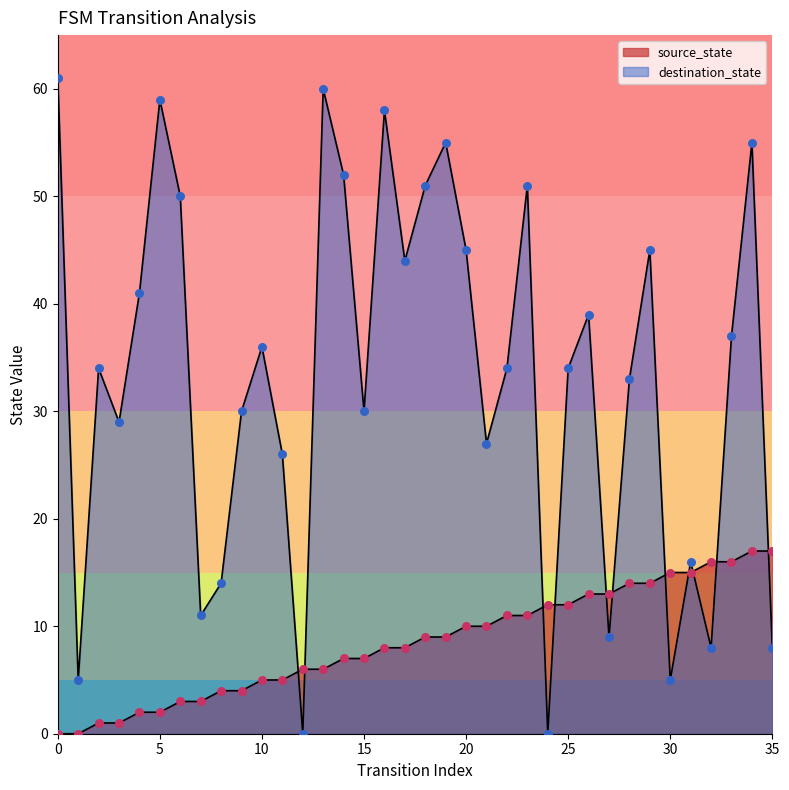

Which series has the largest Y range (max minus min)?

destination_state